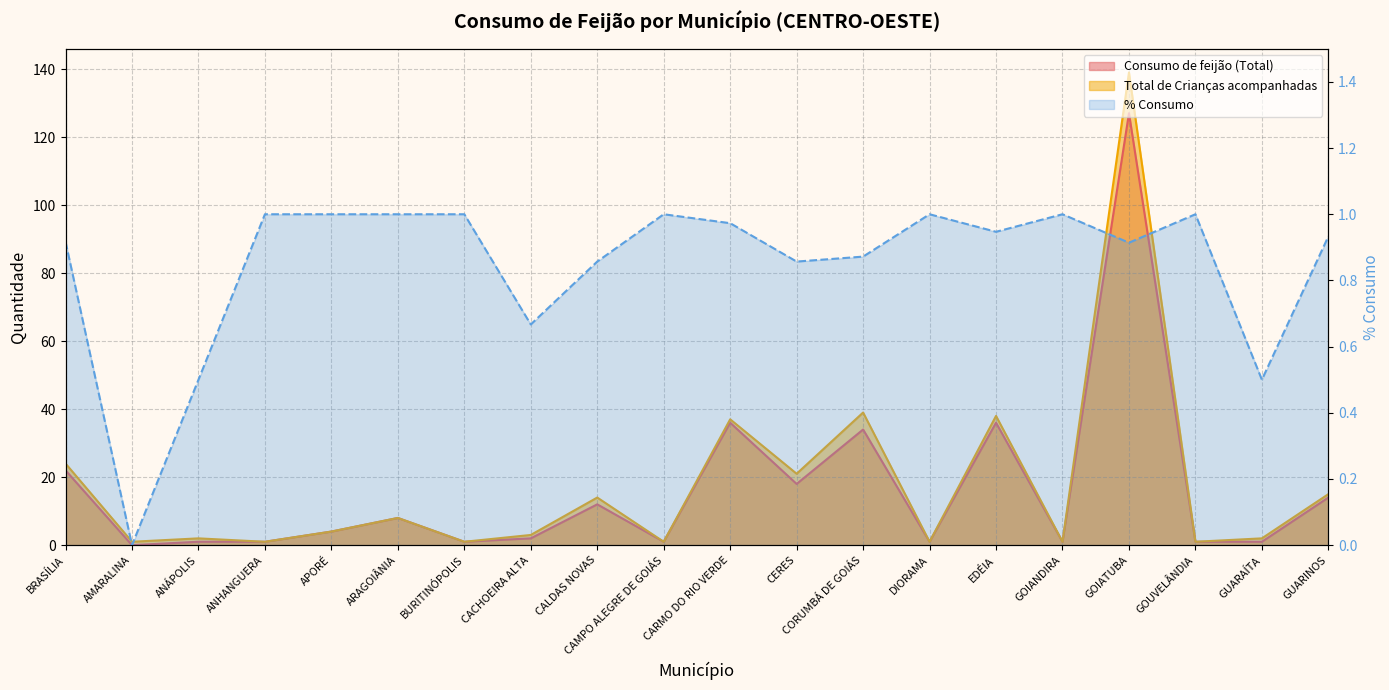

Rank the series at CORUMBÁ DE GOIÁS from lowest to highest value.

% Consumo, Consumo de feijão (Total), Total de Crianças acompanhadas